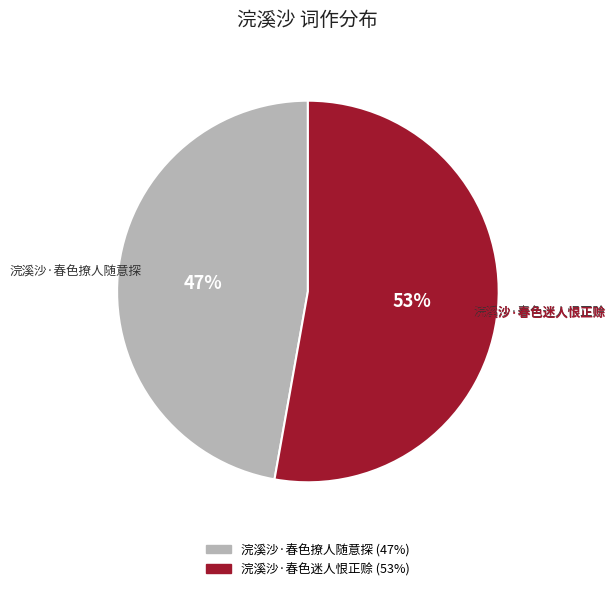

Combined, do 浣溪沙·春色撩人随意探 and 浣溪沙·春色迷人恨正赊 account for over 50%?

Yes